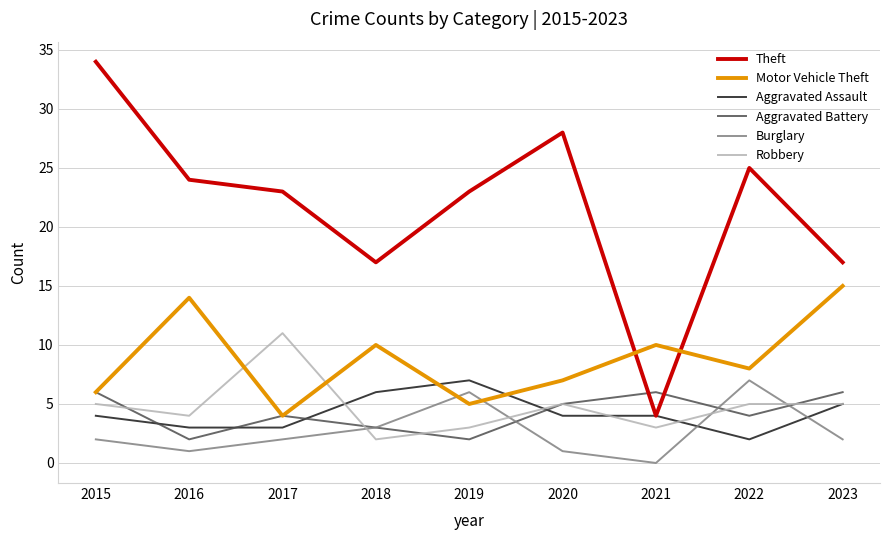

Reading left to right, list all the values displayed in this chart.

Aggravated Assault: 2015=4	2016=3	2017=3	2018=6	2019=7	2020=4	2021=4	2022=2	2023=5
Aggravated Battery: 2015=6	2016=2	2017=4	2018=3	2019=2	2020=5	2021=6	2022=4	2023=6
Burglary: 2015=2	2016=1	2017=2	2018=3	2019=6	2020=1	2021=0	2022=7	2023=2
Robbery: 2015=5	2016=4	2017=11	2018=2	2019=3	2020=5	2021=3	2022=5	2023=5
Theft: 2015=34	2016=24	2017=23	2018=17	2019=23	2020=28	2021=4	2022=25	2023=17
Motor Vehicle Theft: 2015=6	2016=14	2017=4	2018=10	2019=5	2020=7	2021=10	2022=8	2023=15